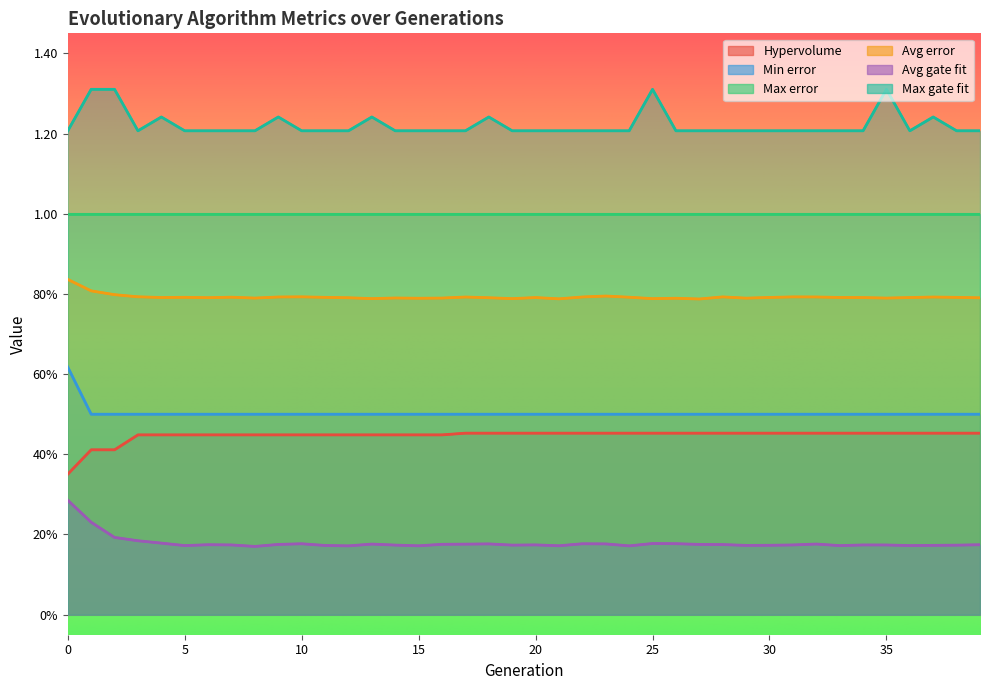

Which series changed the most between 2 and 31?

Max gate fit